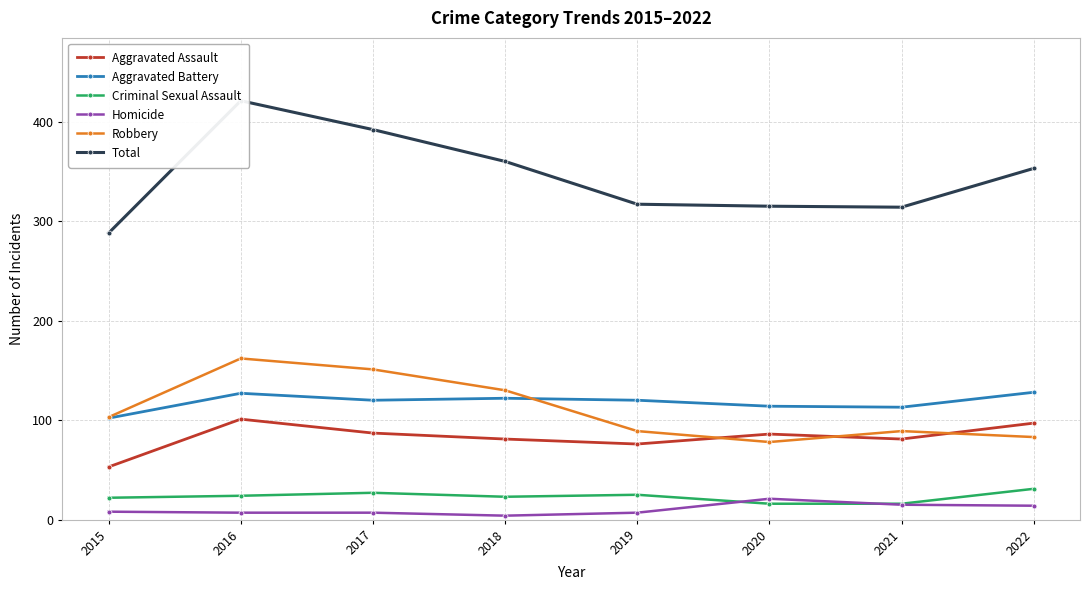

True or false: Homicide and Criminal Sexual Assault cross at least once.

True